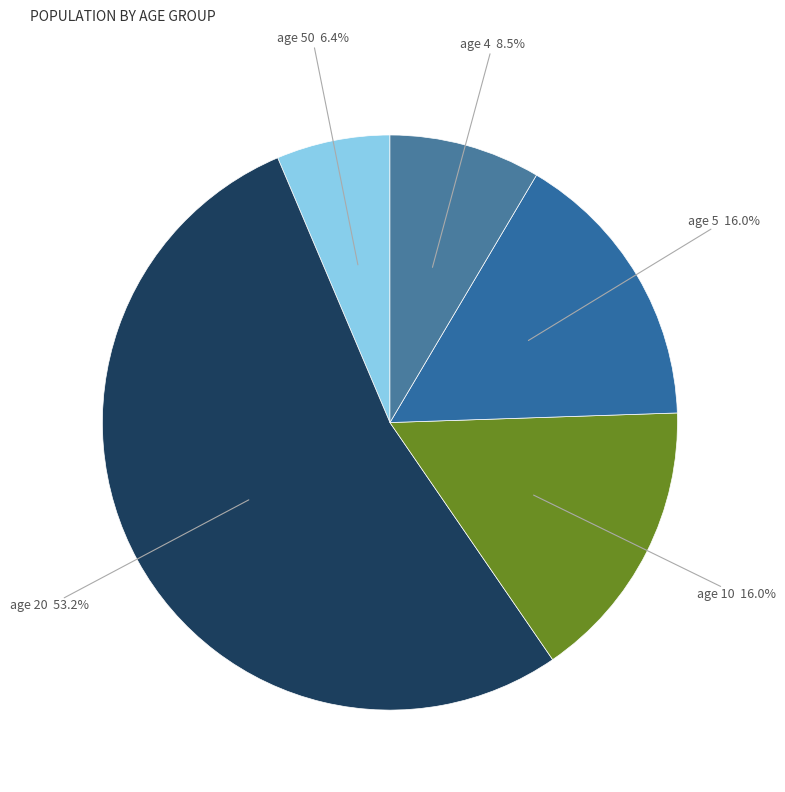

How many segments does this pie chart have?

5